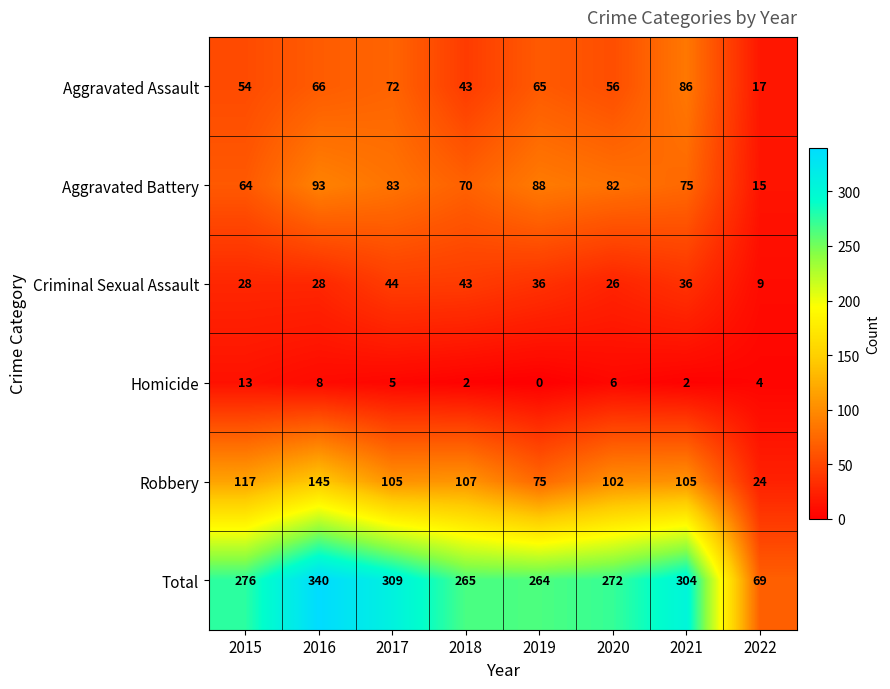

Which series has the largest total across all categories?

Total